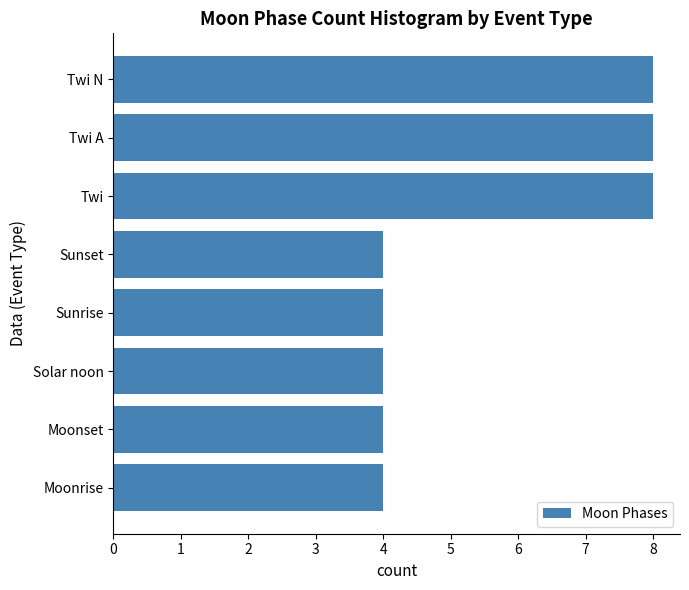

The chart shows a value of 8 at Twi N. True or false?

True